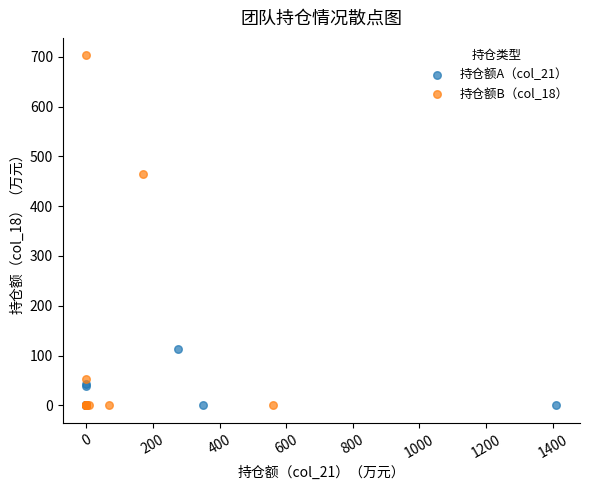

Which series contains the highest Y value?

持仓额B（col_18）